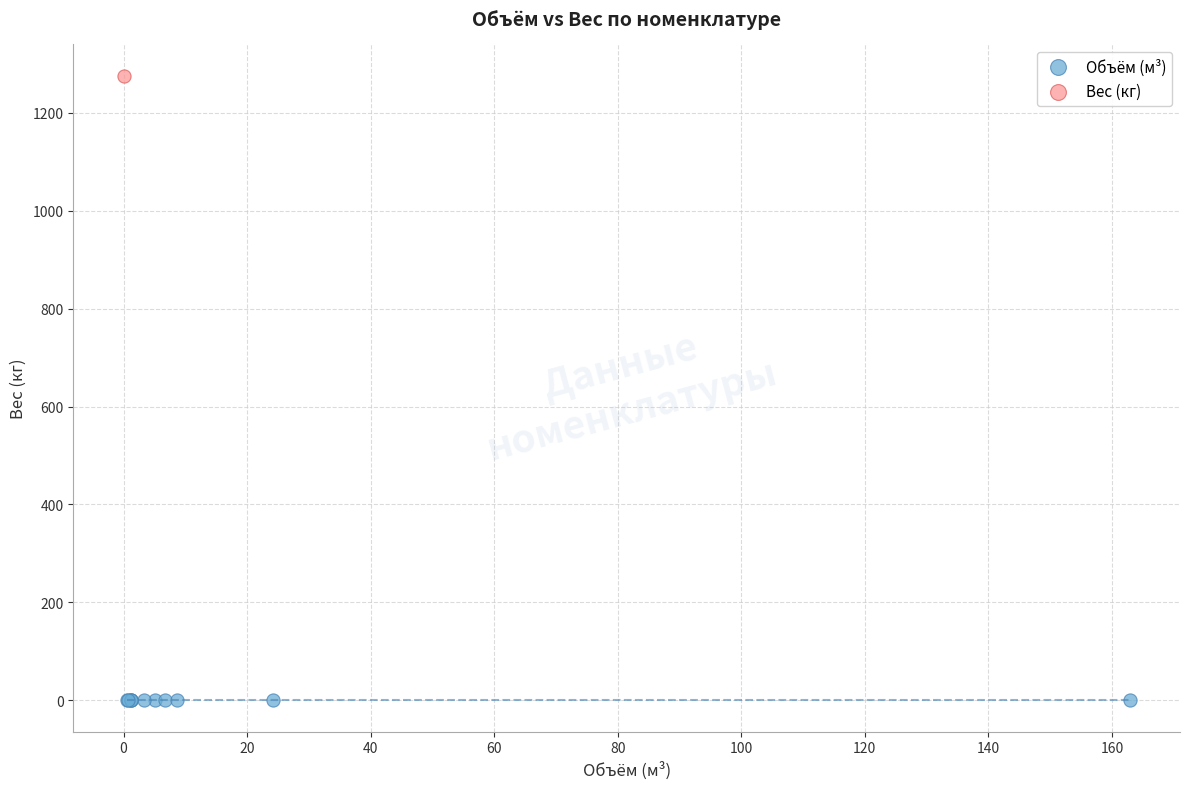

Which series contains the lowest Y value?

Объём (м³)